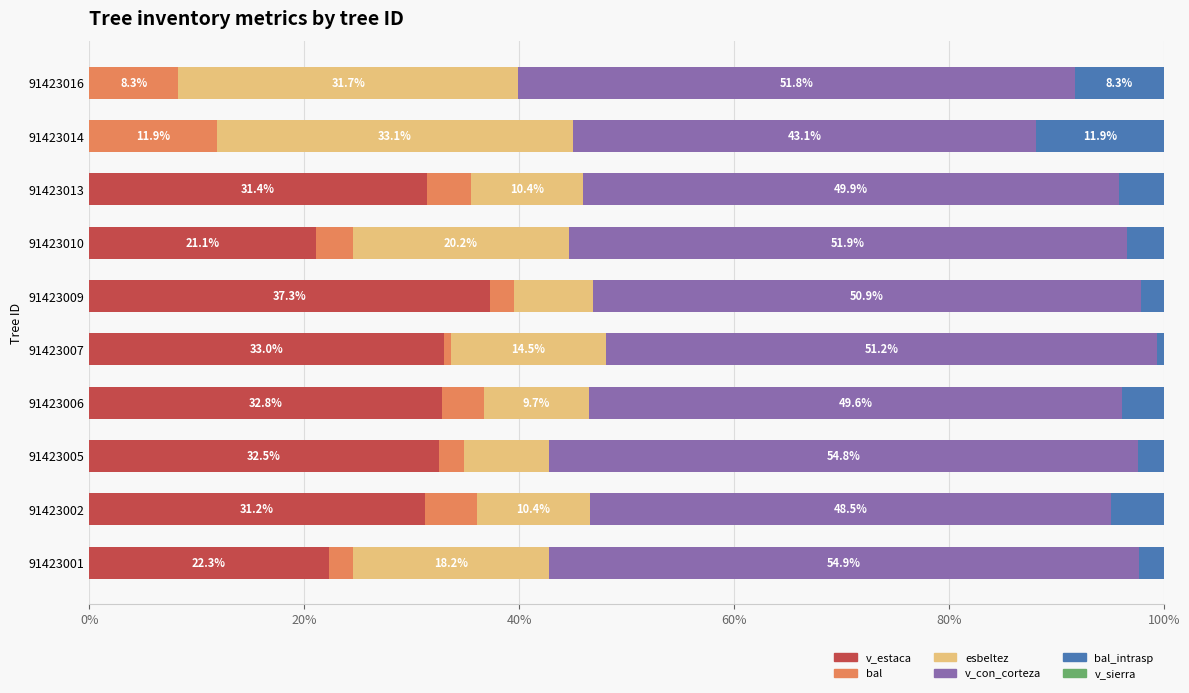

Where is v_estaca nearest to the value 18?

91423010